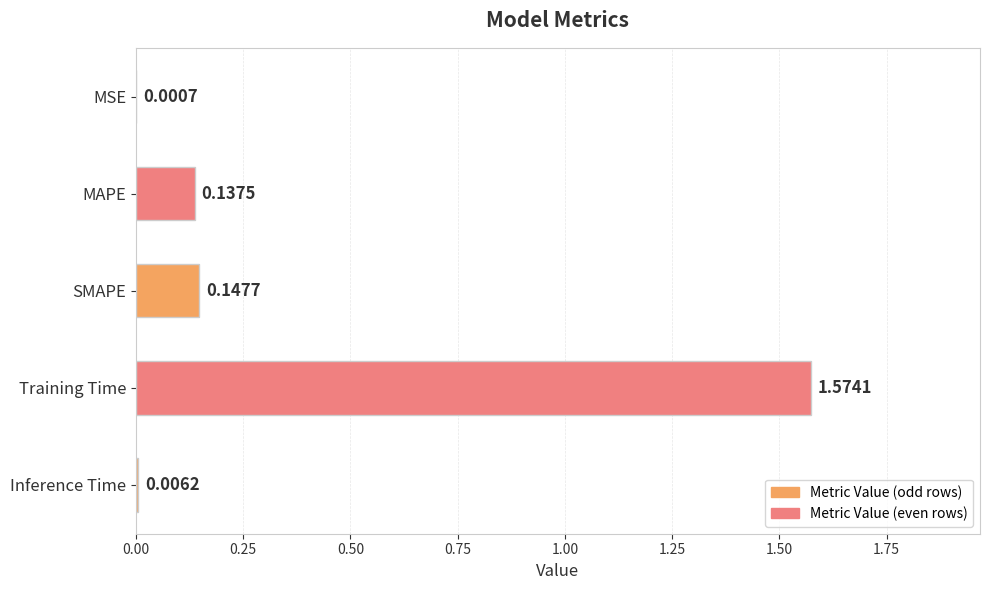

Which label corresponds to the largest value in the chart?

Training Time